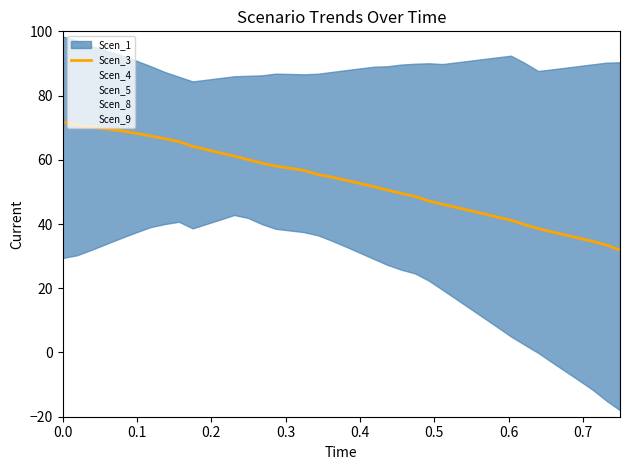

What is the difference between the maximum and minimum values?

39.8